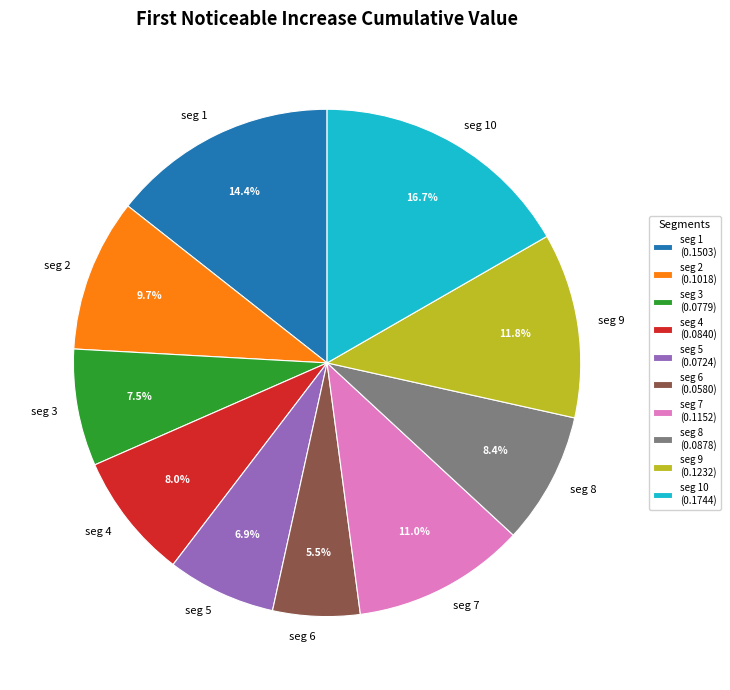

Count the number of slices in the pie.

10